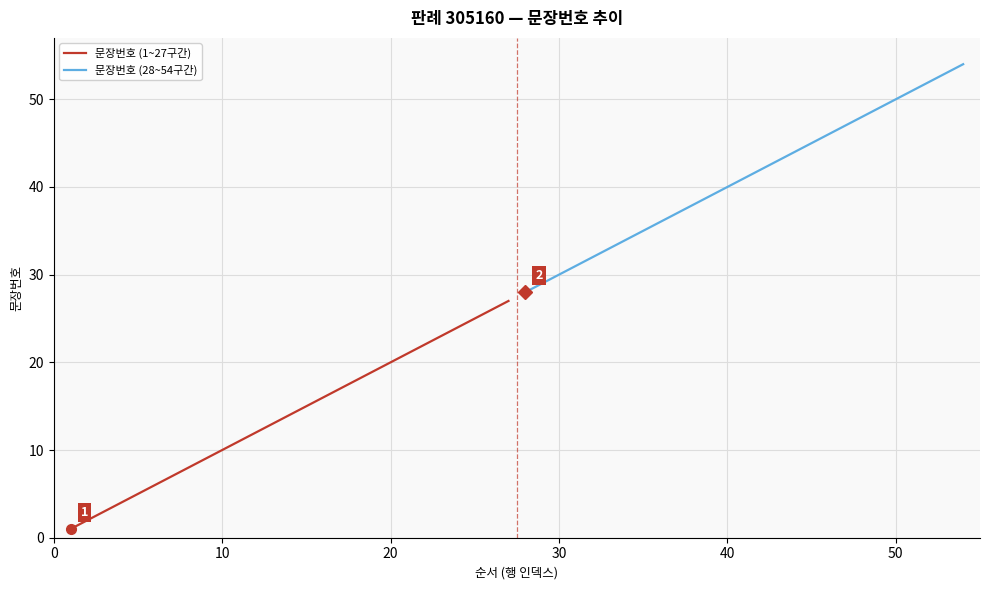

Is it true that 문장번호 (1~27구간) equals 20 at 20?

True